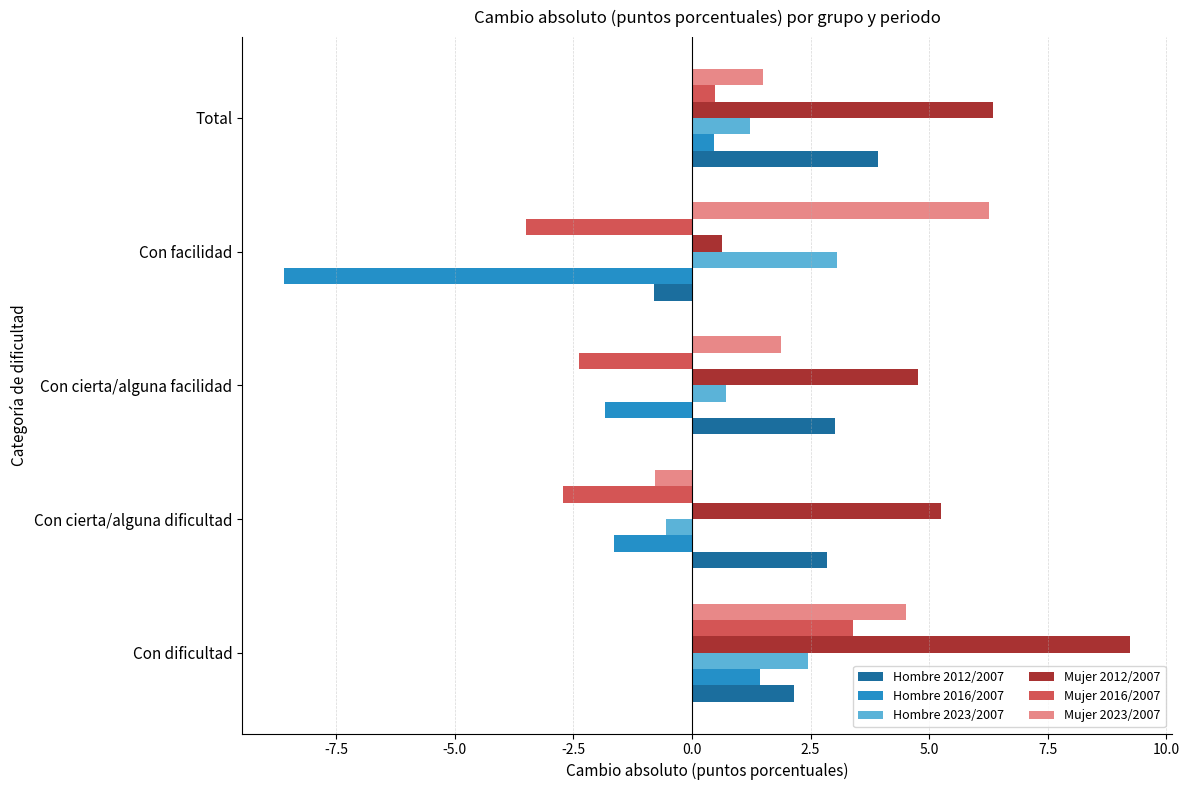

At which category does the chart reach its minimum across all series?

Con facilidad